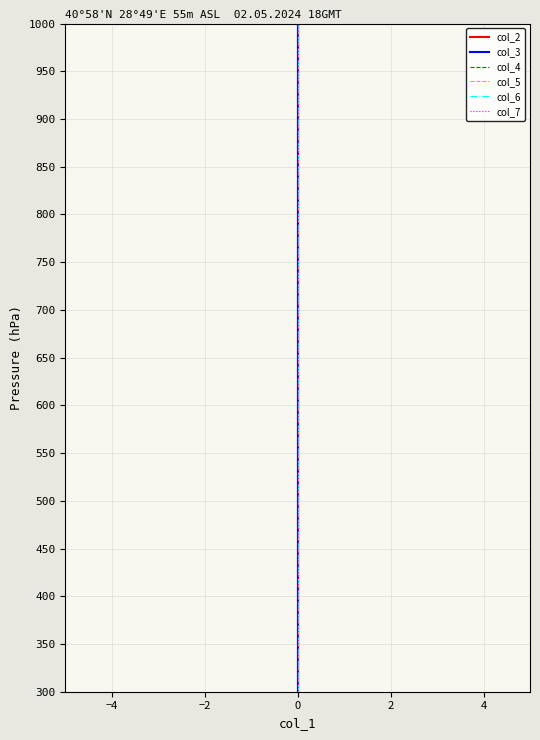

Which series has the widest spread of values?

col_2